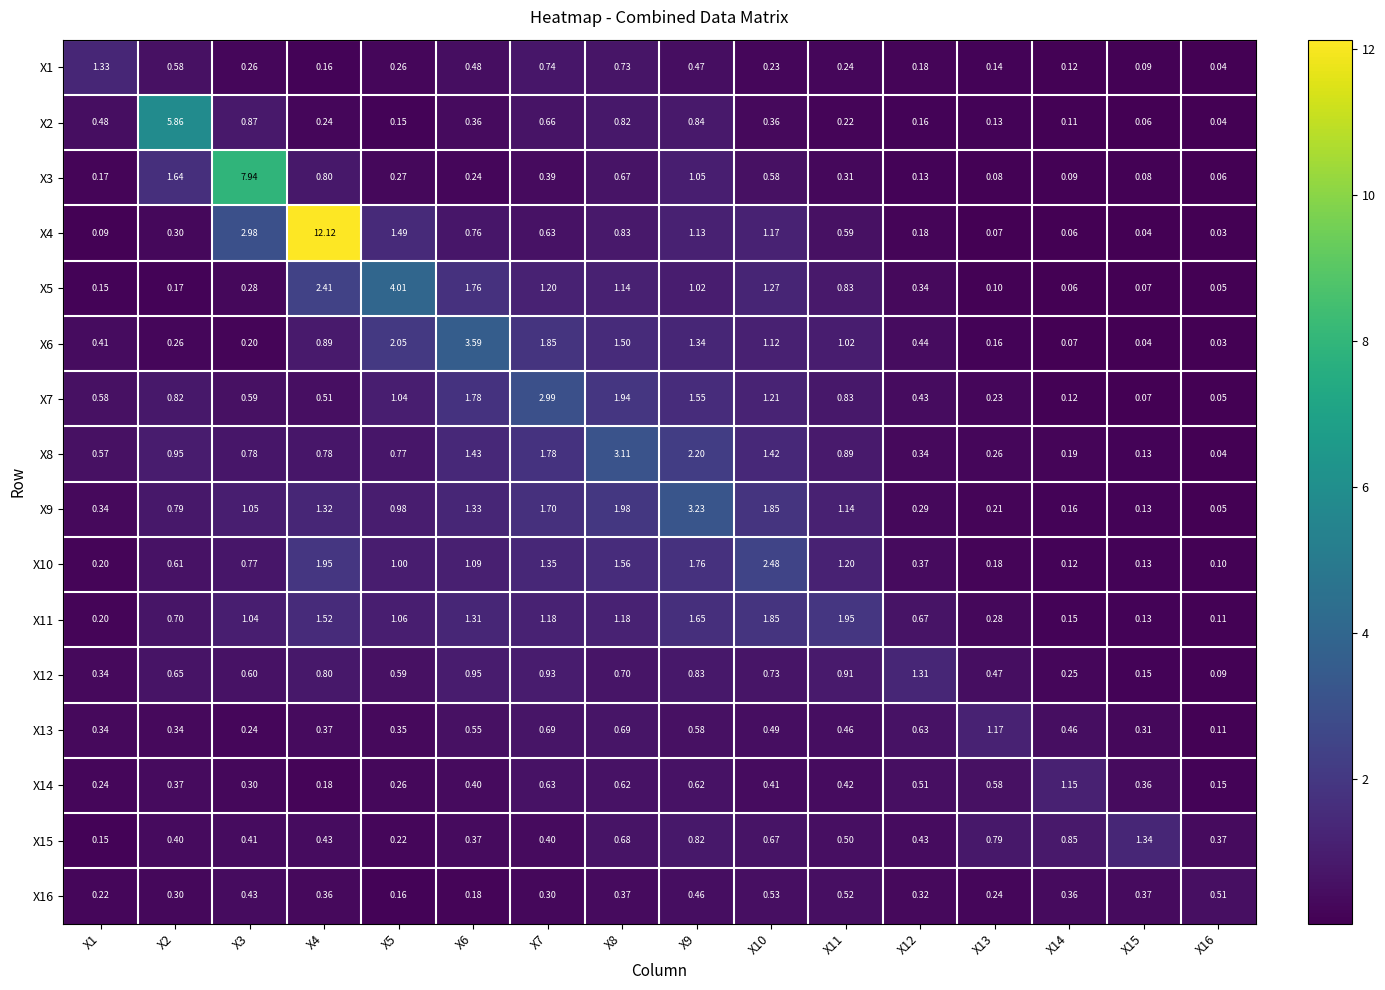

At which category does the chart reach its peak across all series?

X4